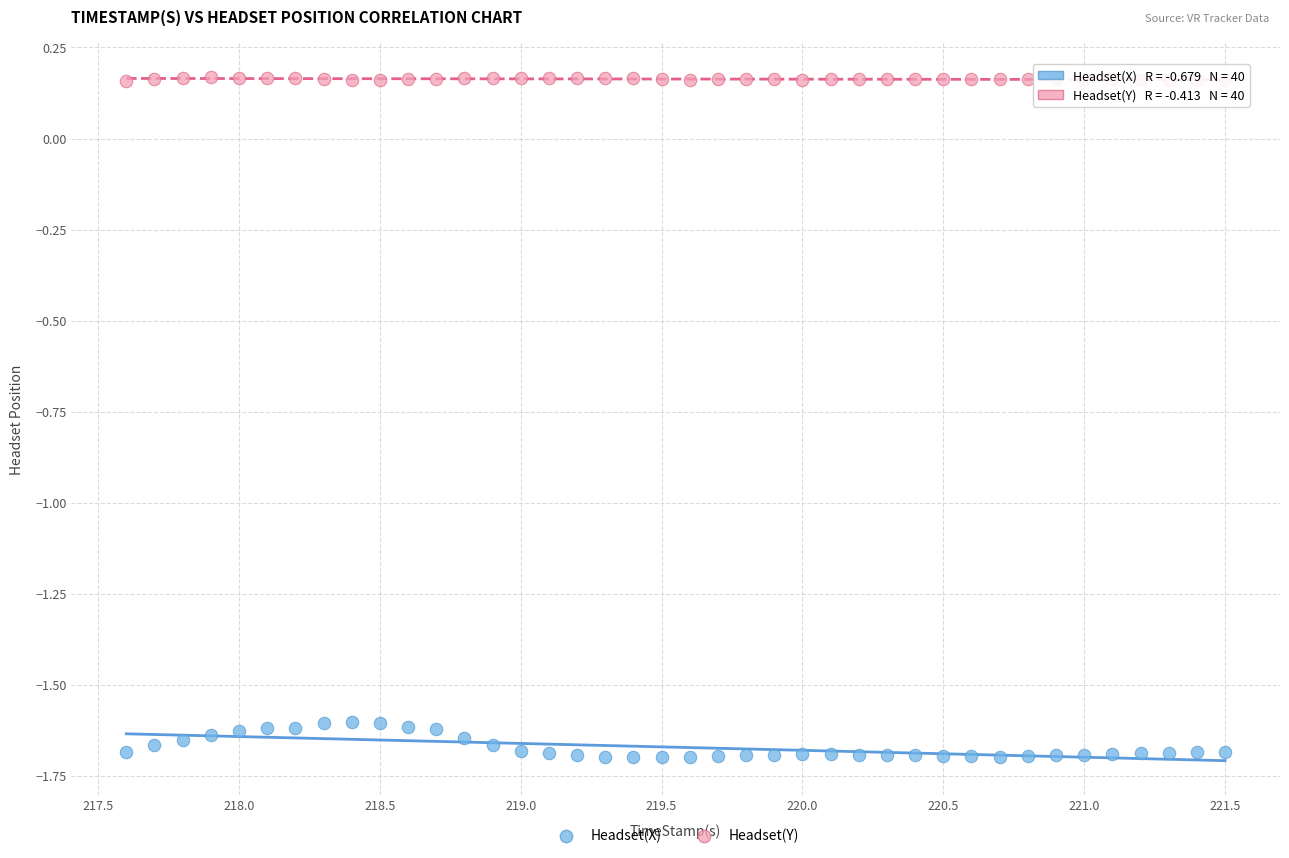

Which series has the largest Y range (max minus min)?

Headset(X)